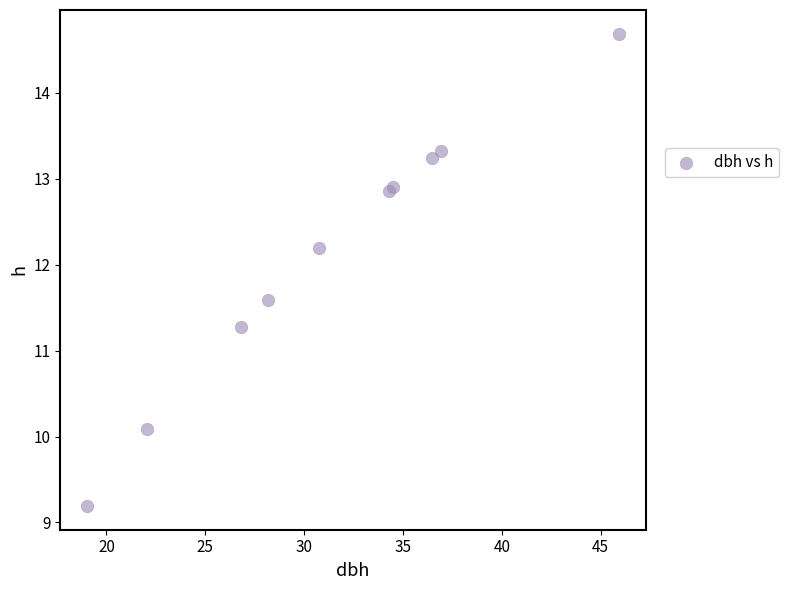

What Y value in the scatter plot is closest to 11?

11.3